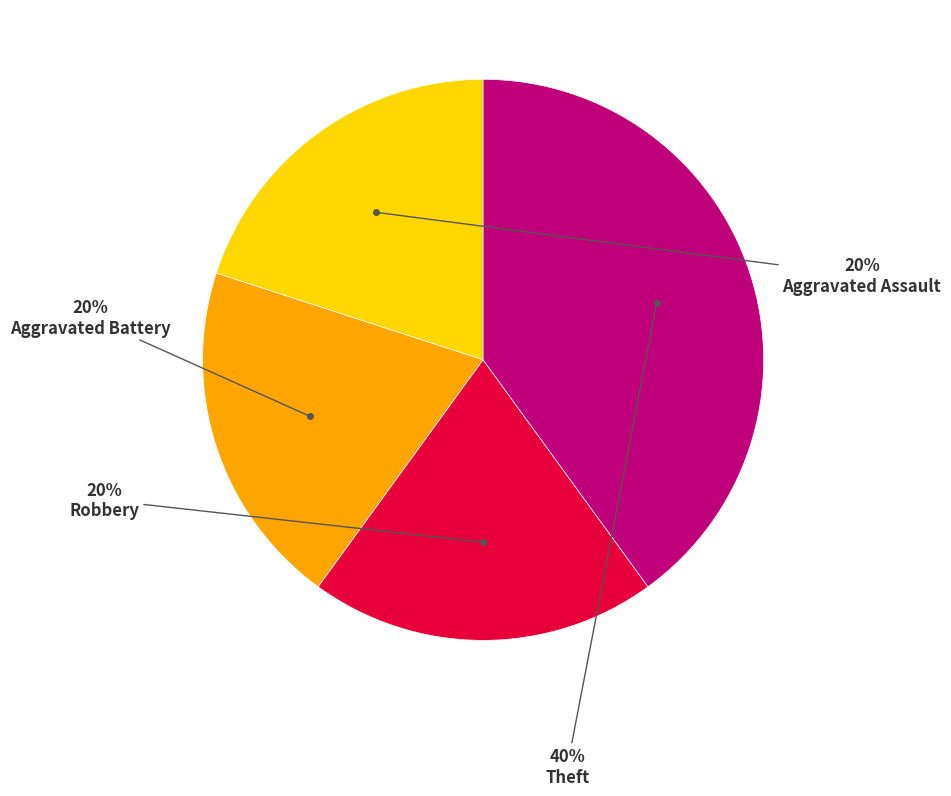

To the nearest percent, what percentage of the pie is Robbery?

20%